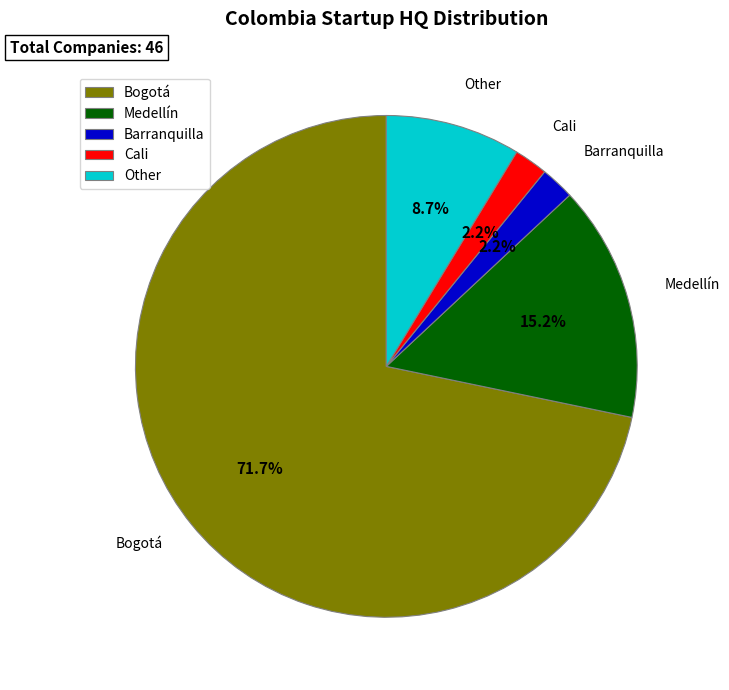

To the nearest percent, what is the combined percentage of Barranquilla and Bogotá?

74%